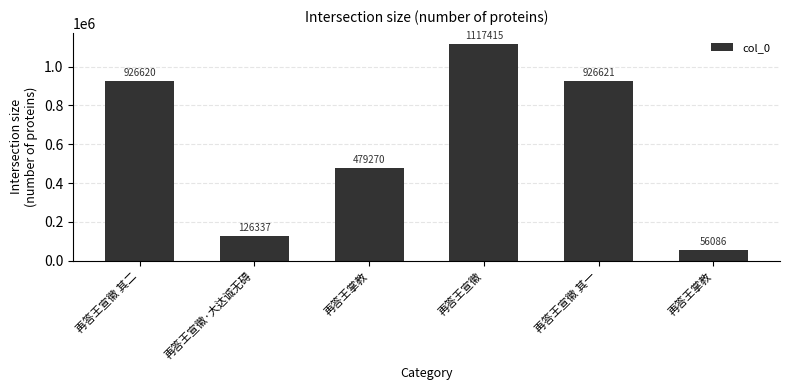

The chart shows a value of 570417 at 再答王宣徽 其一. True or false?

False